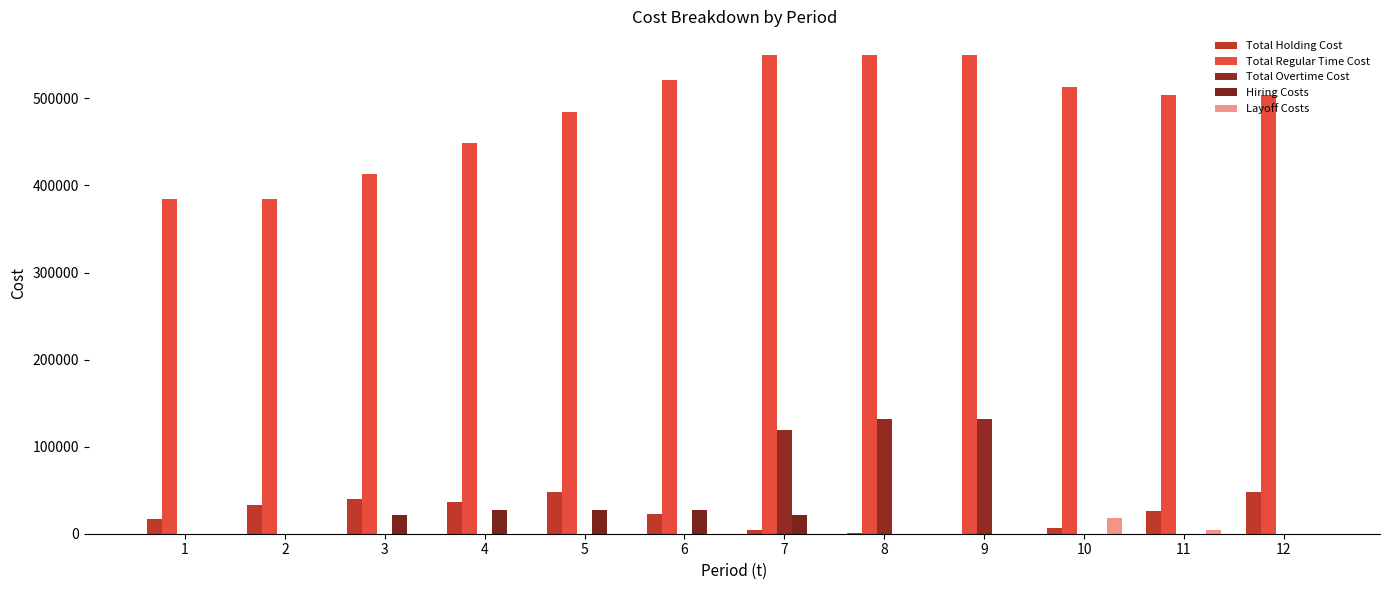

Count the number of data series in this chart.

5